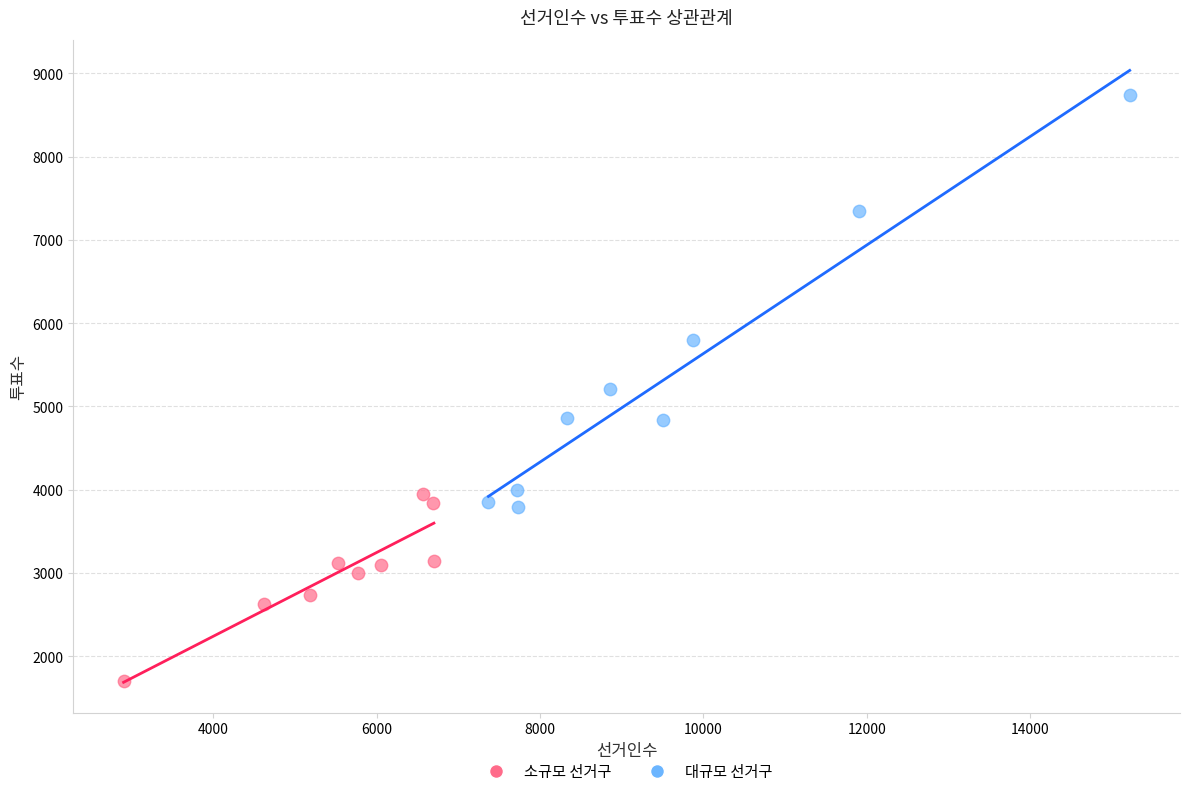

Which series reaches the maximum Y coordinate?

대규모 선거구